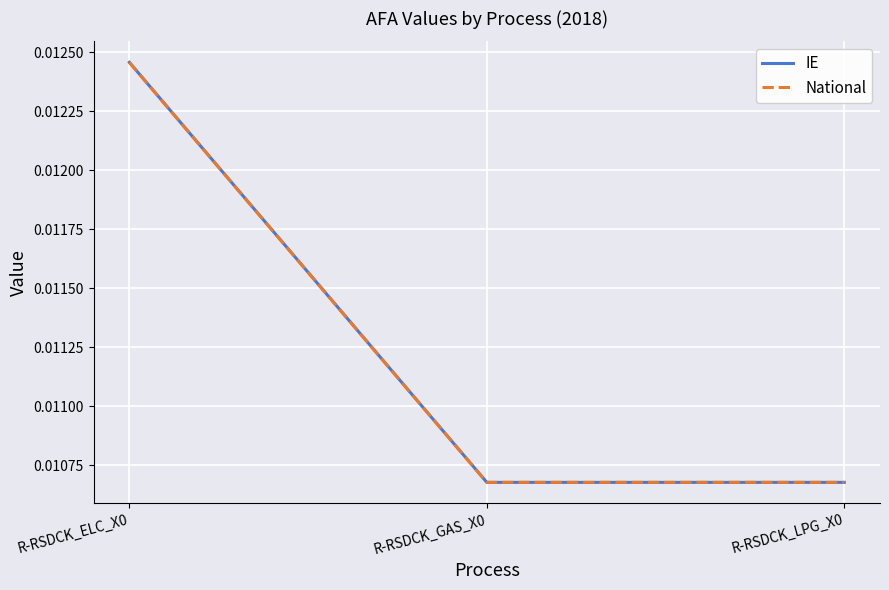

At which label is IE closest to 0?

R-RSDCK_LPG_X0